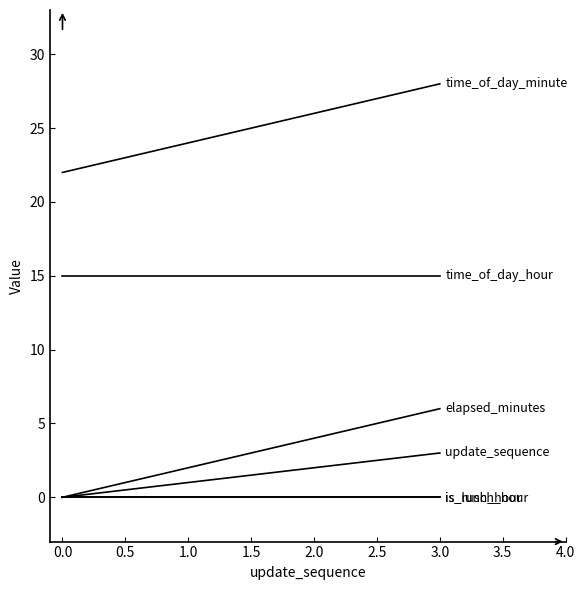

Does the chart have visible grid lines?

No